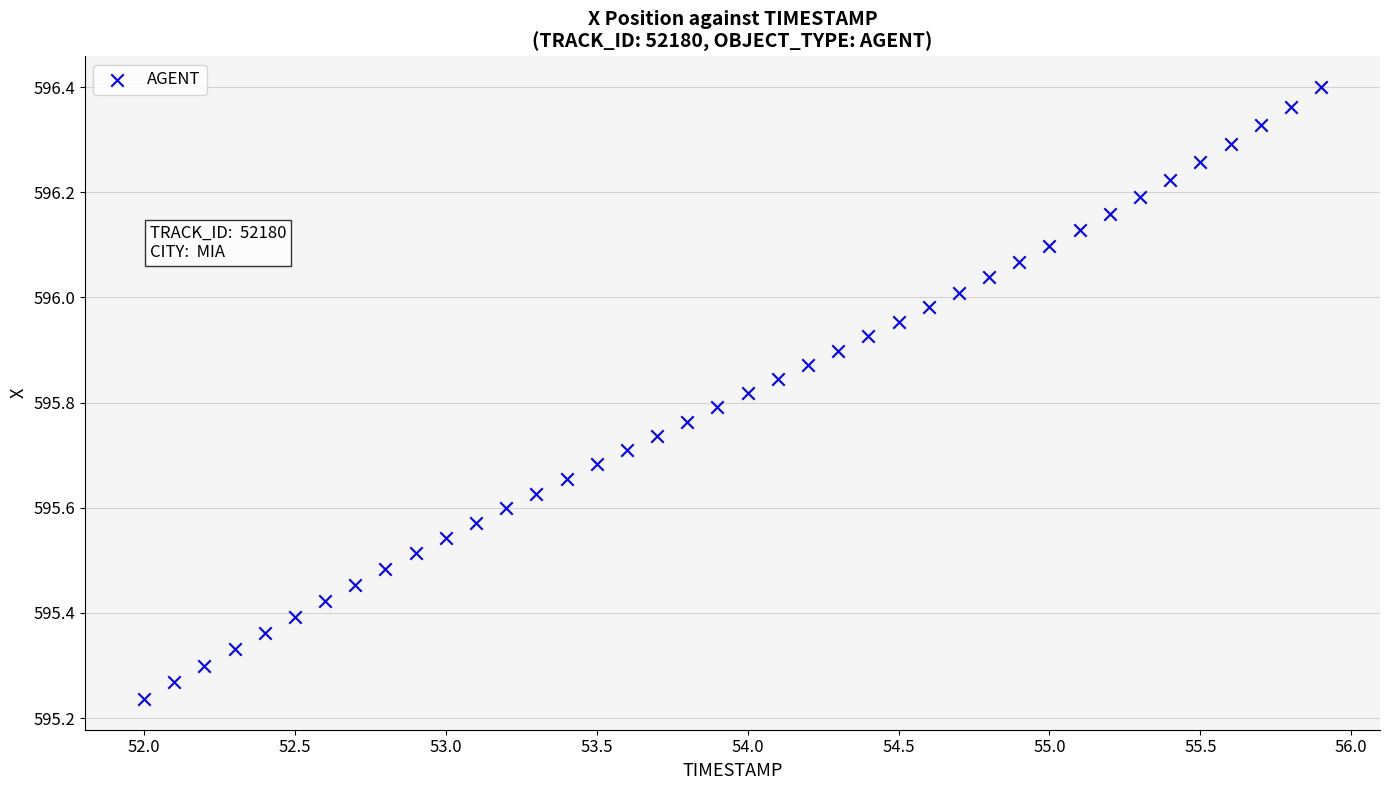

What is the range of Y values (max minus min)?

1.2